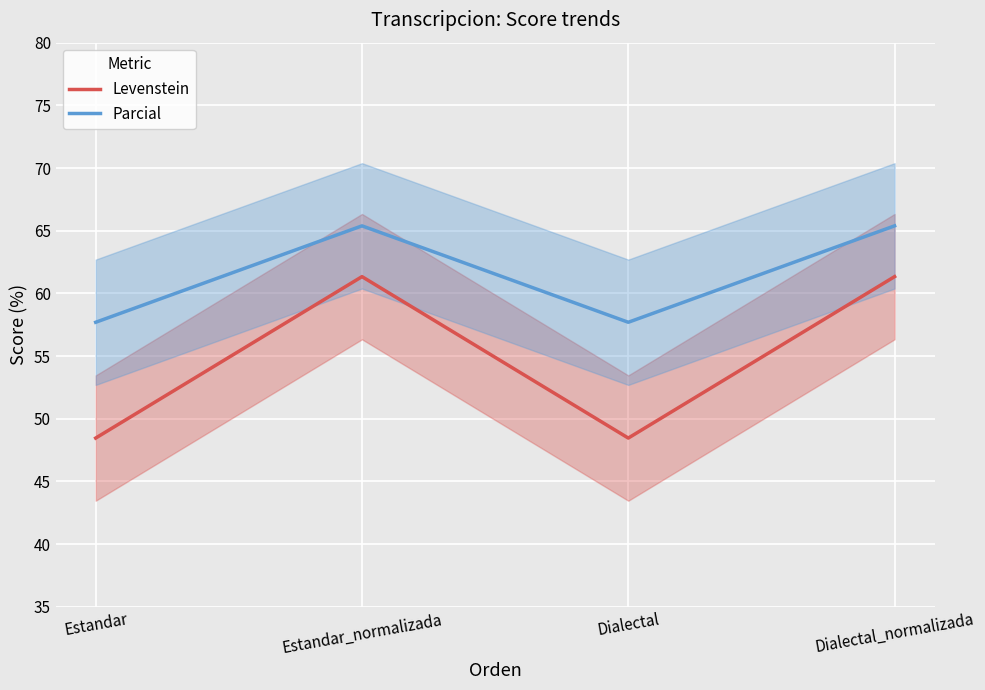

How many categories are shown in the chart?

4